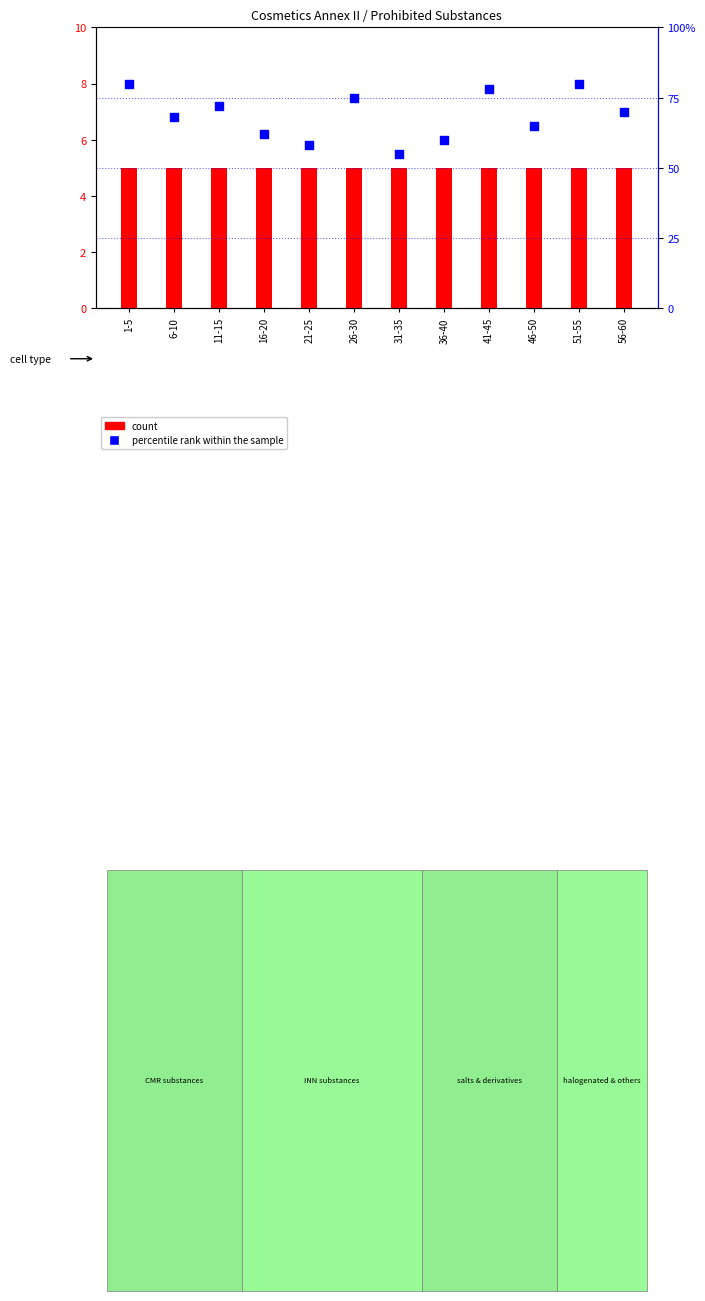

Which series has the largest total across all categories?

percentile rank within the sample